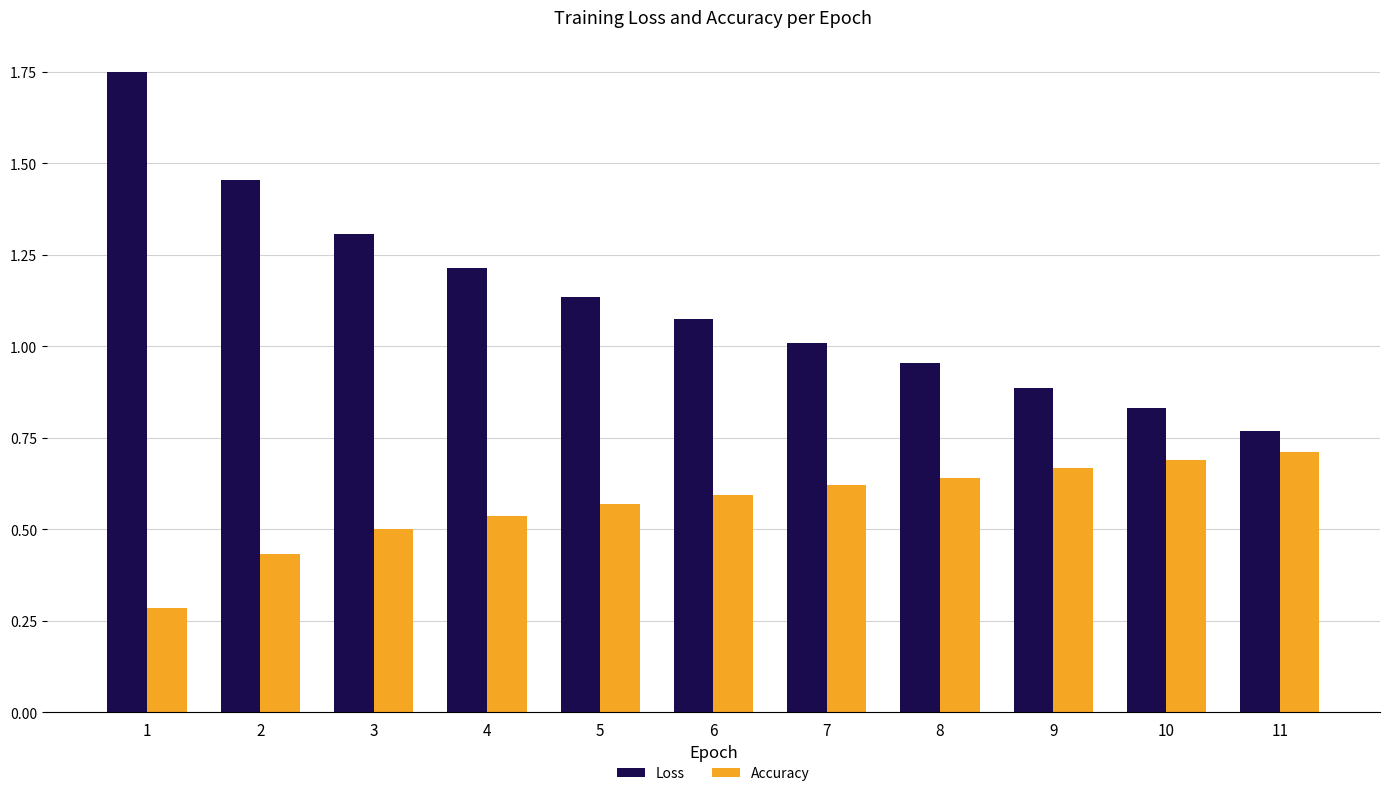

List the series in order of their peak value, highest first.

Loss, Accuracy